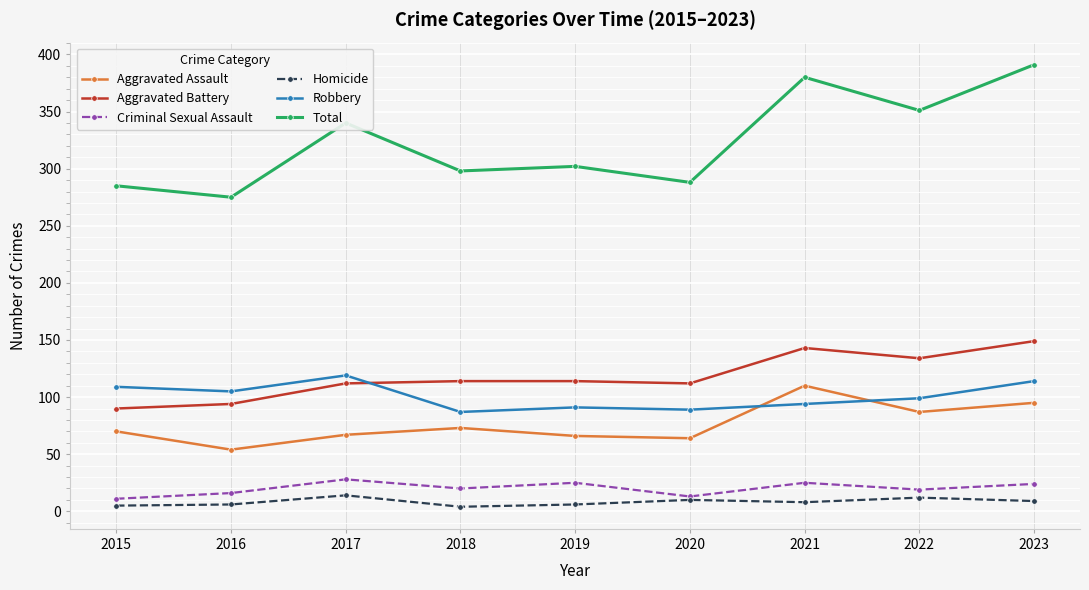

True or false: Aggravated Battery has a value of 134 at 2022.

True